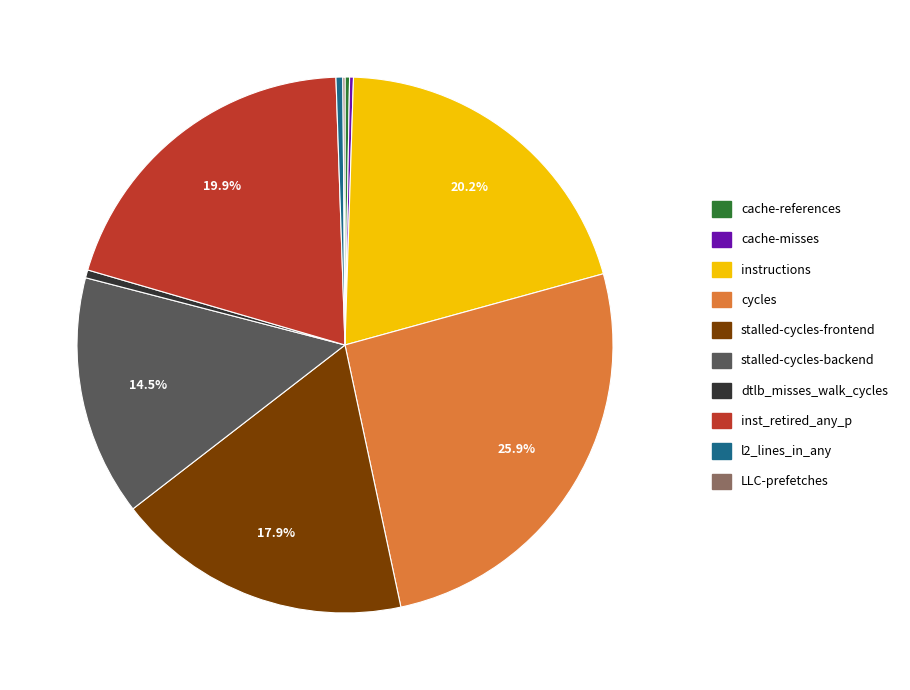

Between cycles and stalled-cycles-backend, which is larger?

cycles